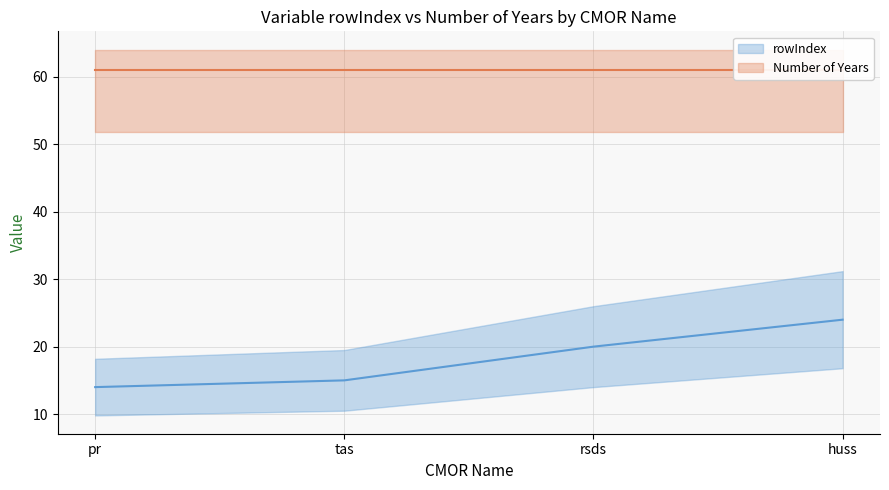

What are all the series names shown in the legend?

rowIndex, Number of Years